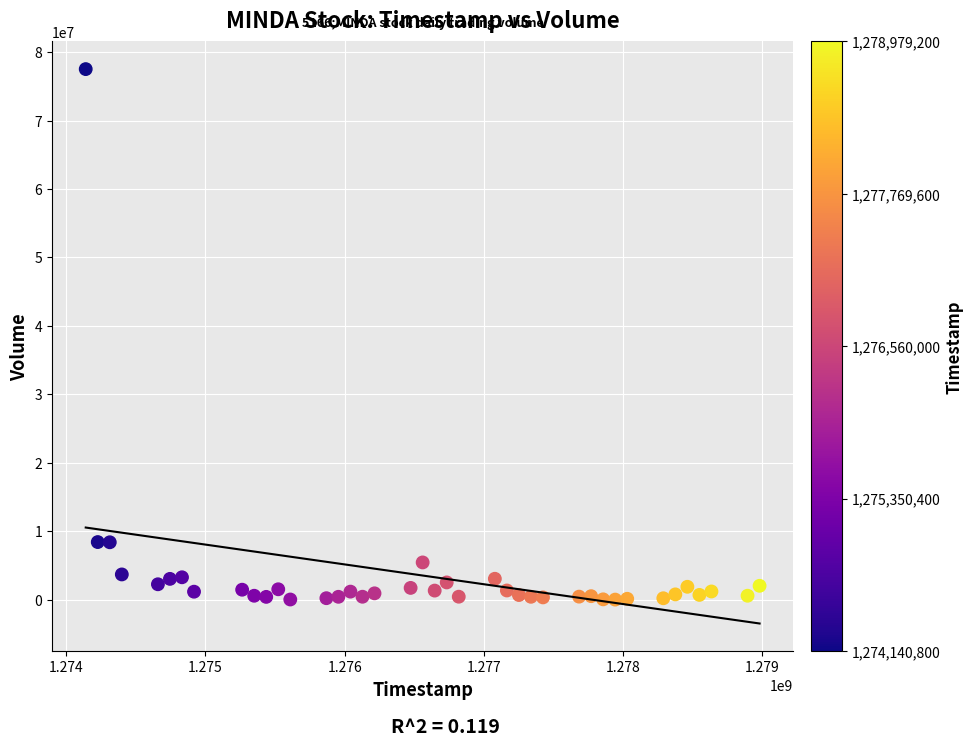

What is the range of Y values (max minus min)?

77518300